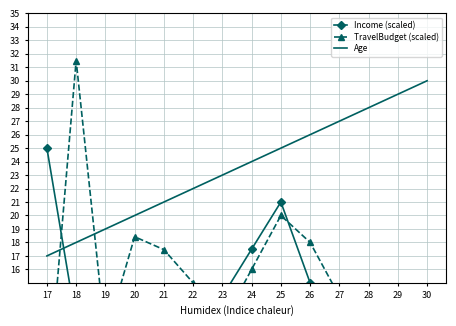

What are all the series names shown in the legend?

Income (scaled), TravelBudget (scaled), Age